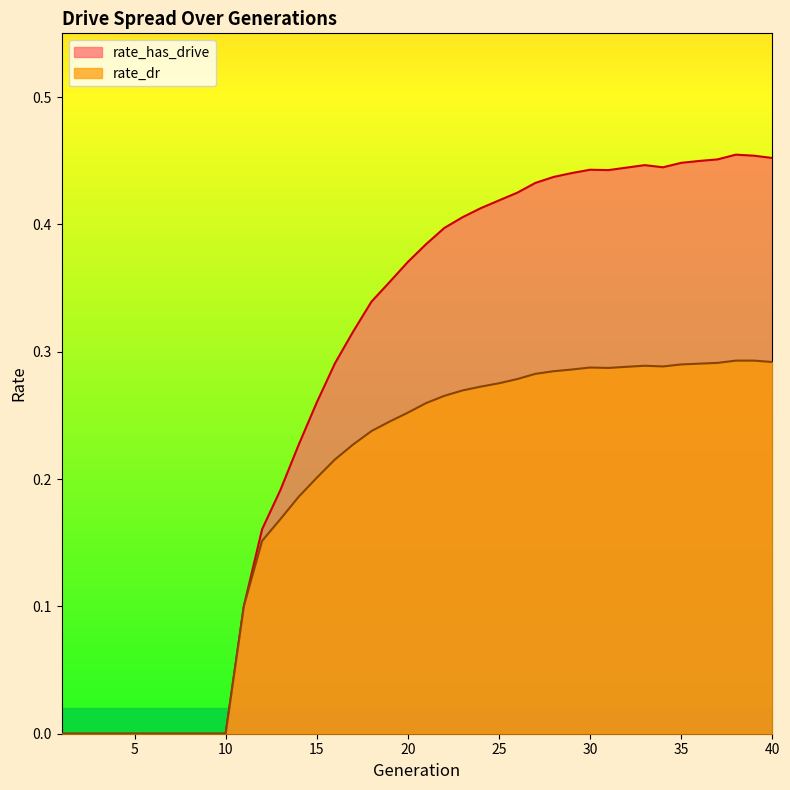

Does the chart display data point markers on the line(s)?

No